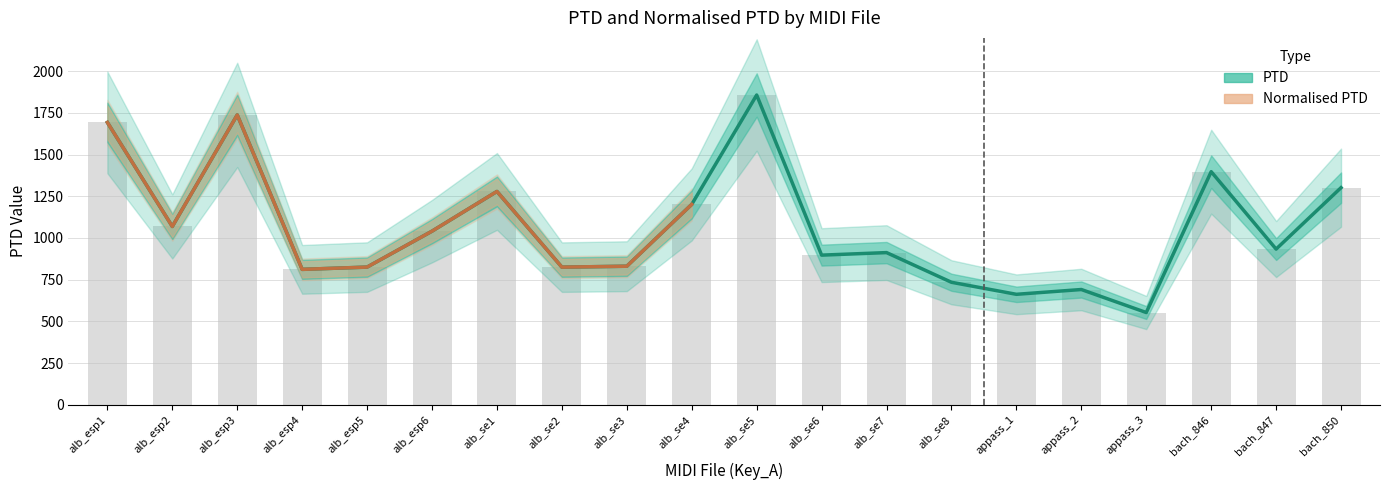

What is the approximate value of Normalised PTD at alb_se7?

912.3